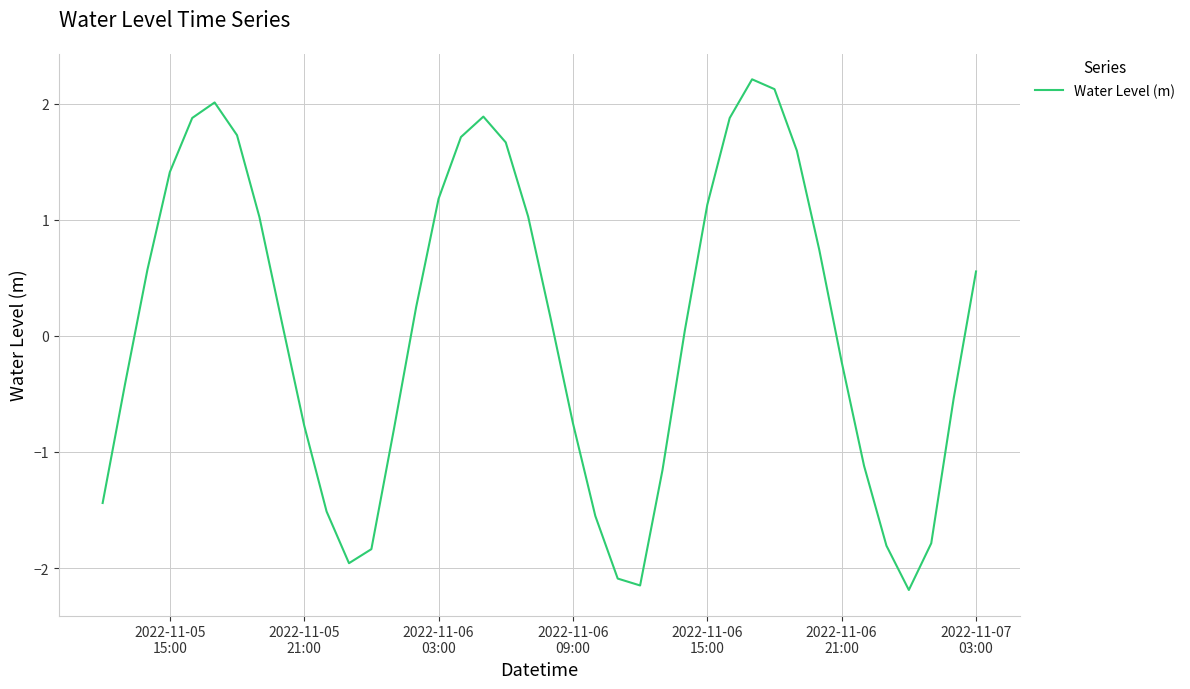

What is the greatest value displayed?

2.2